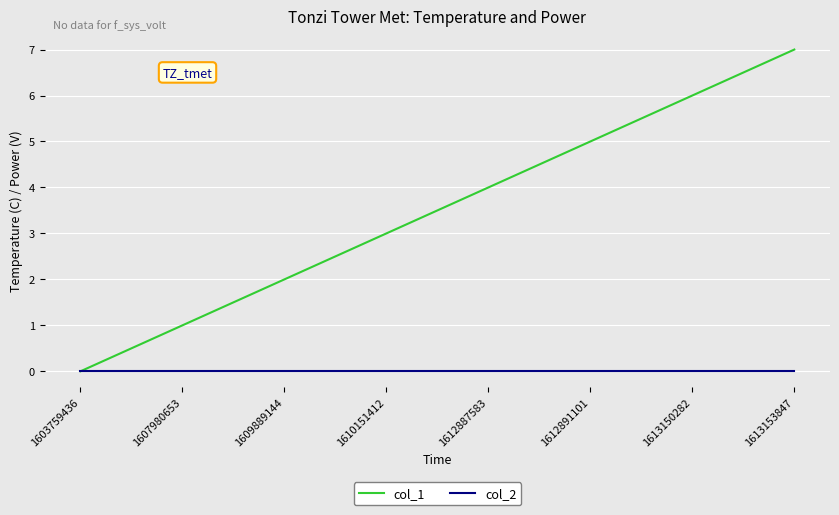

Rank the series by their average value, from lowest to highest.

col_2, col_1